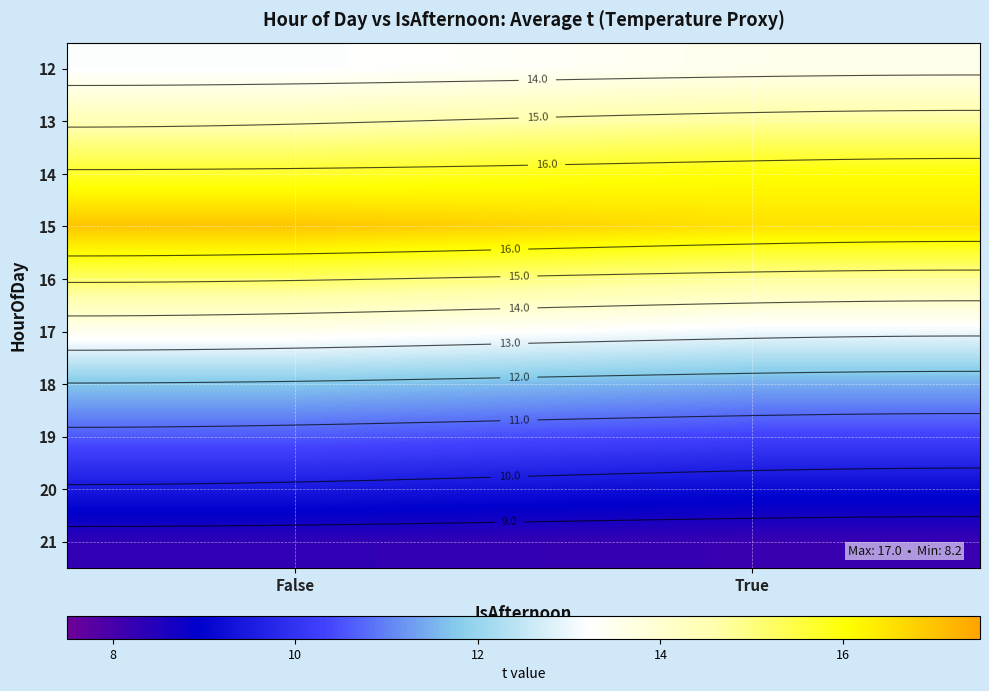

The value of 20 at False is 13.0. True or false?

False